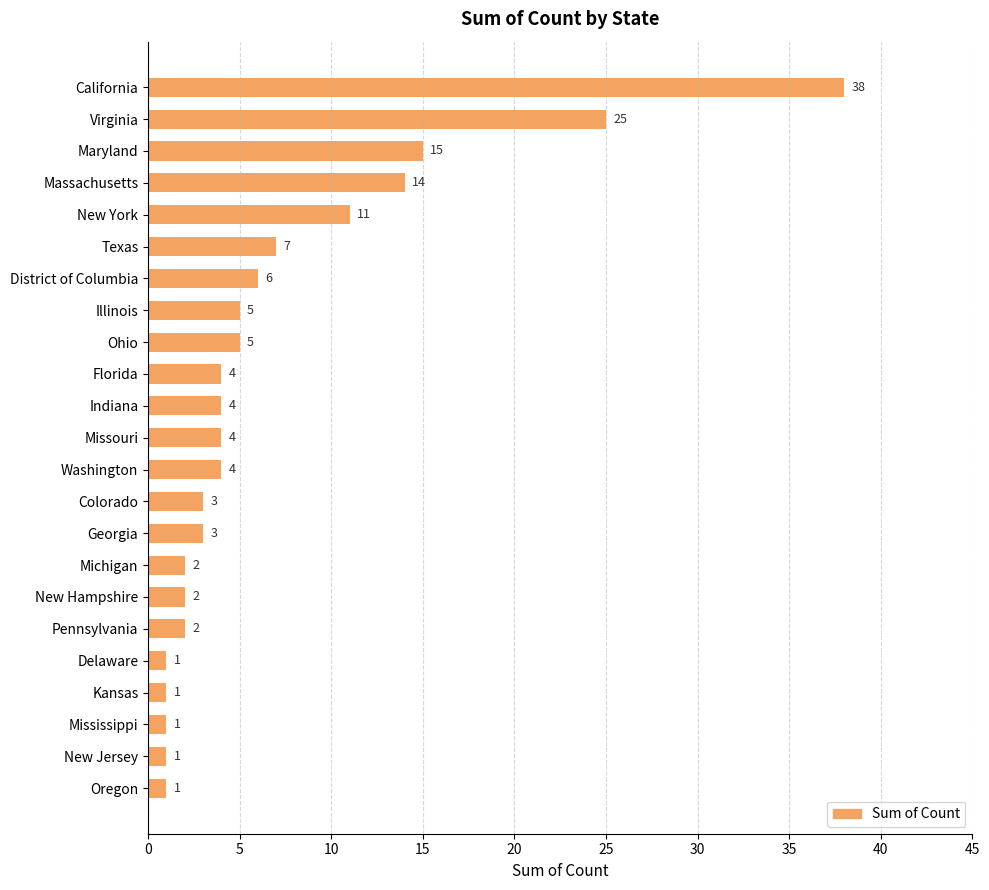

What is the difference between the maximum and second lowest values?

37